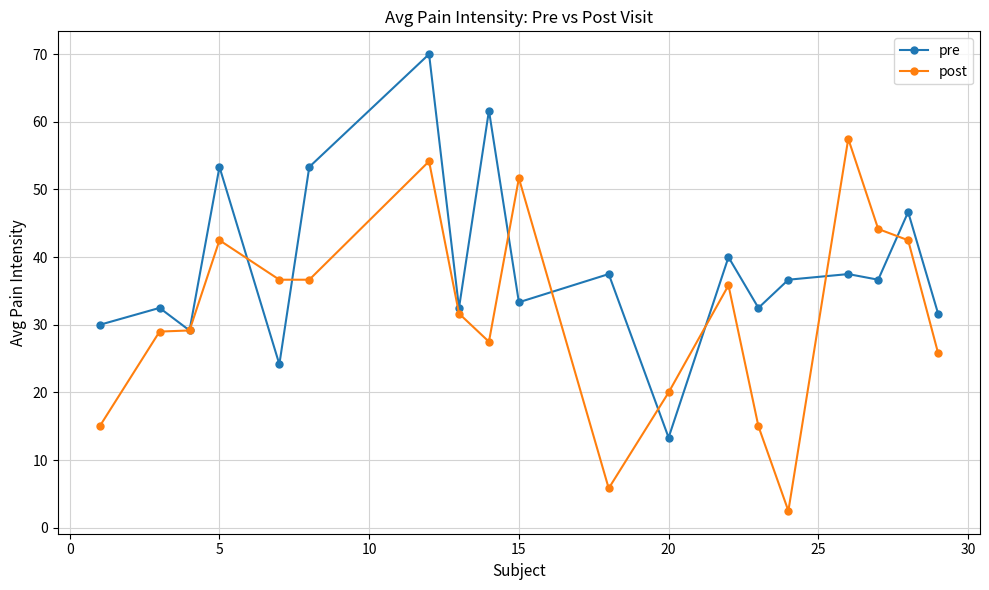

In pre, how many points are lower than both neighbors (excluding endpoints)?

7